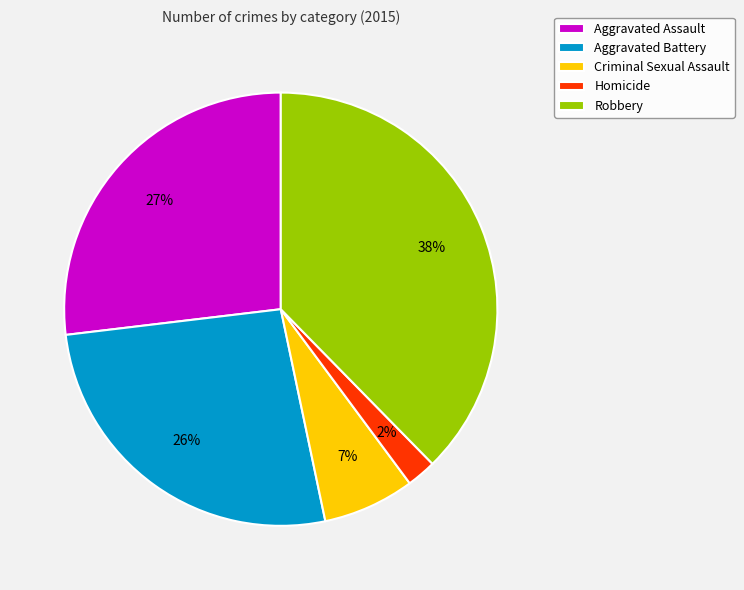

True or false: Criminal Sexual Assault accounts for 7% of the total.

True